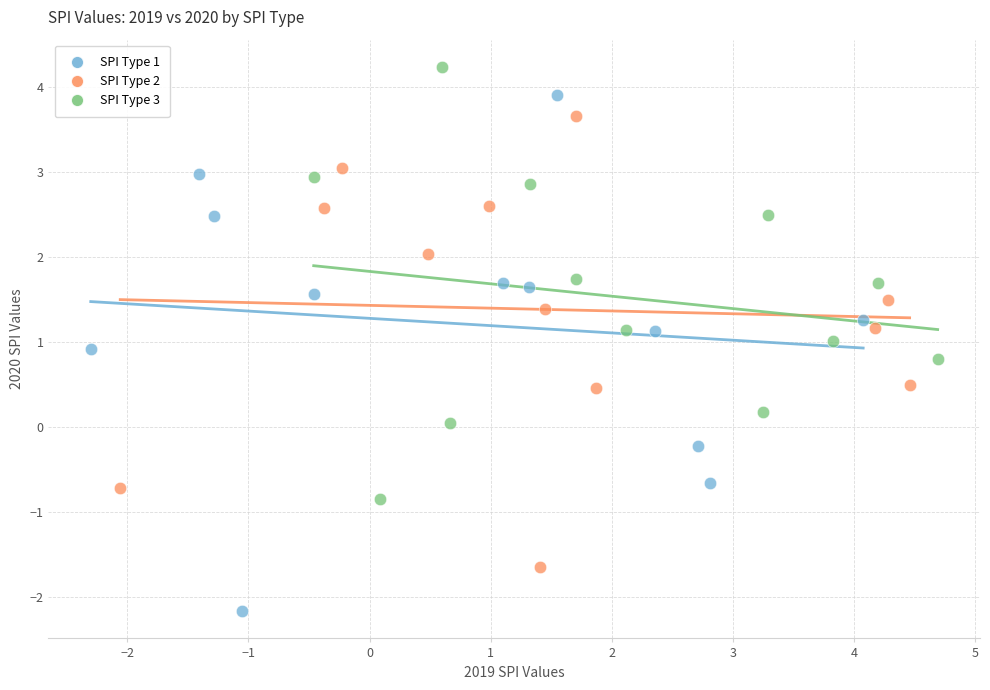

Which series contains the highest Y value?

SPI Type 3